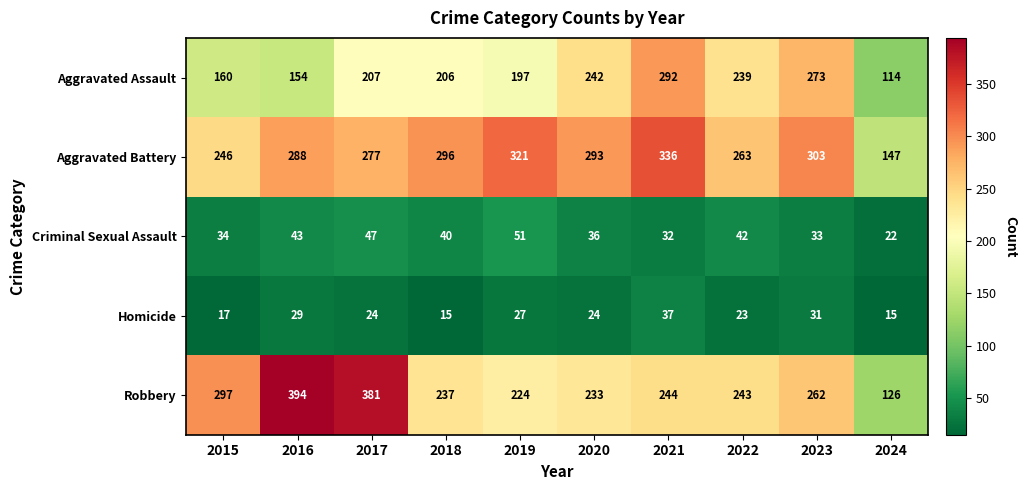

Which series has the largest total across all categories?

Aggravated Battery